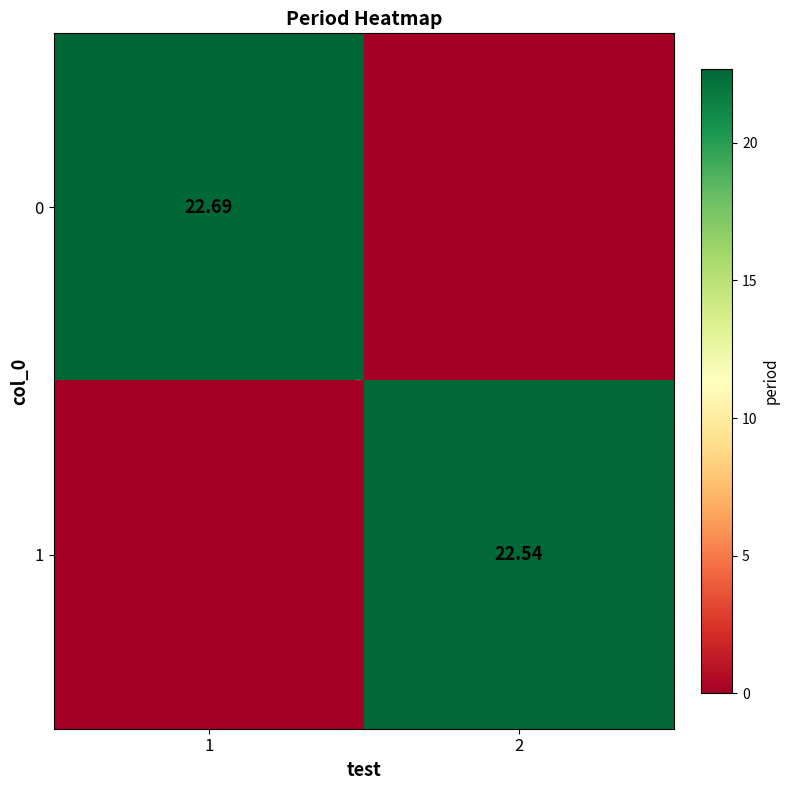

Rank the series by their average value, from lowest to highest.

1, 0